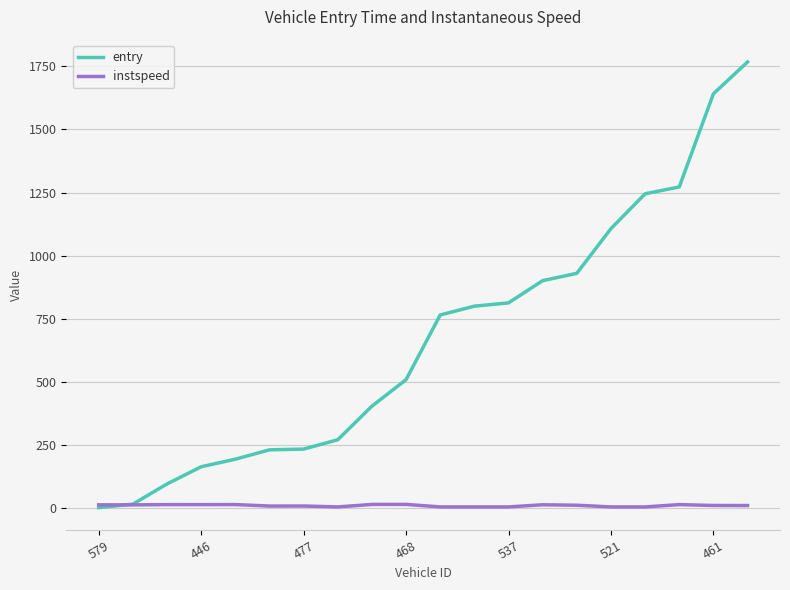

Is this an area chart (filled region under the line)?

No